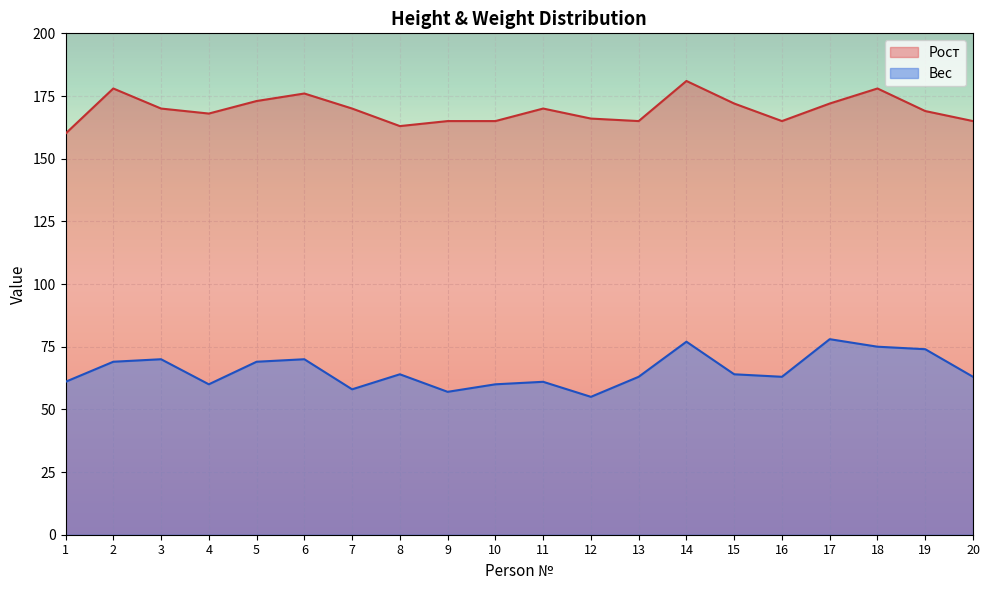

Rank the categories by Вес value from lowest to highest.

12, 9, 7, 4, 10, 1, 11, 13, 16, 20, 8, 15, 2, 5, 3, 6, 19, 18, 14, 17